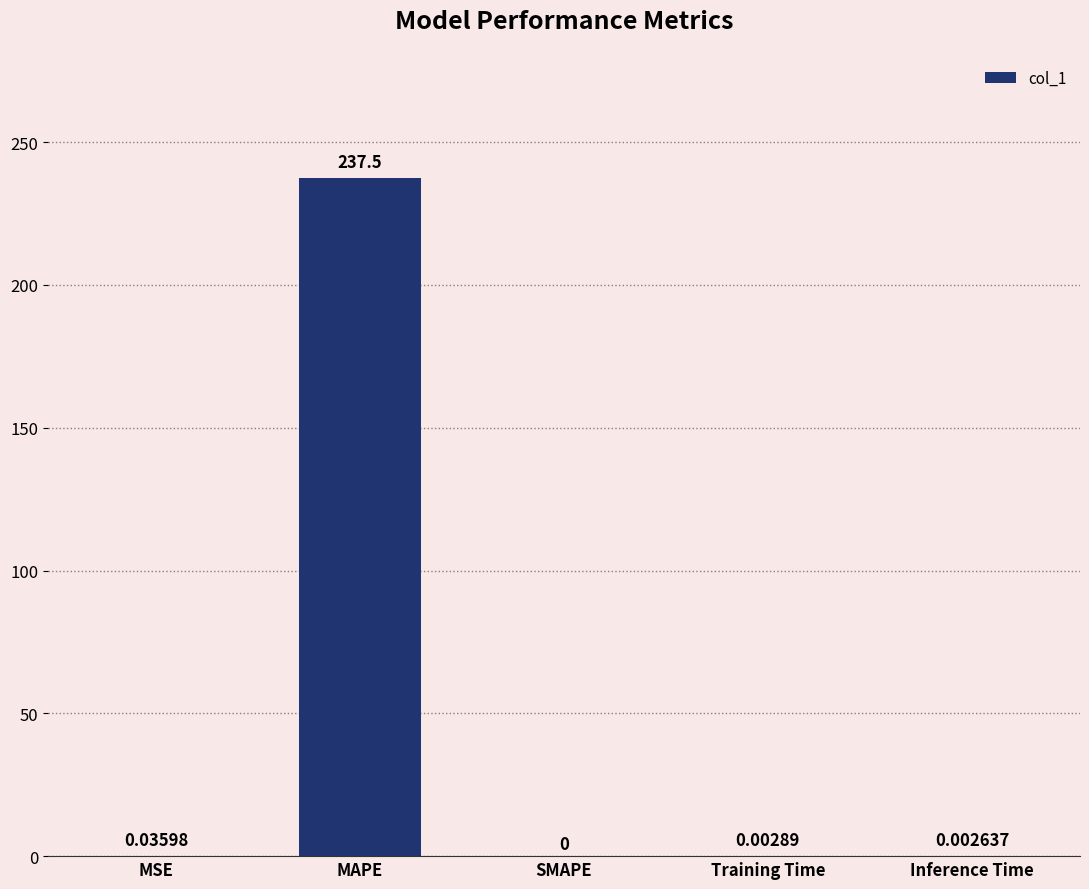

How many categories are shown in the chart?

5